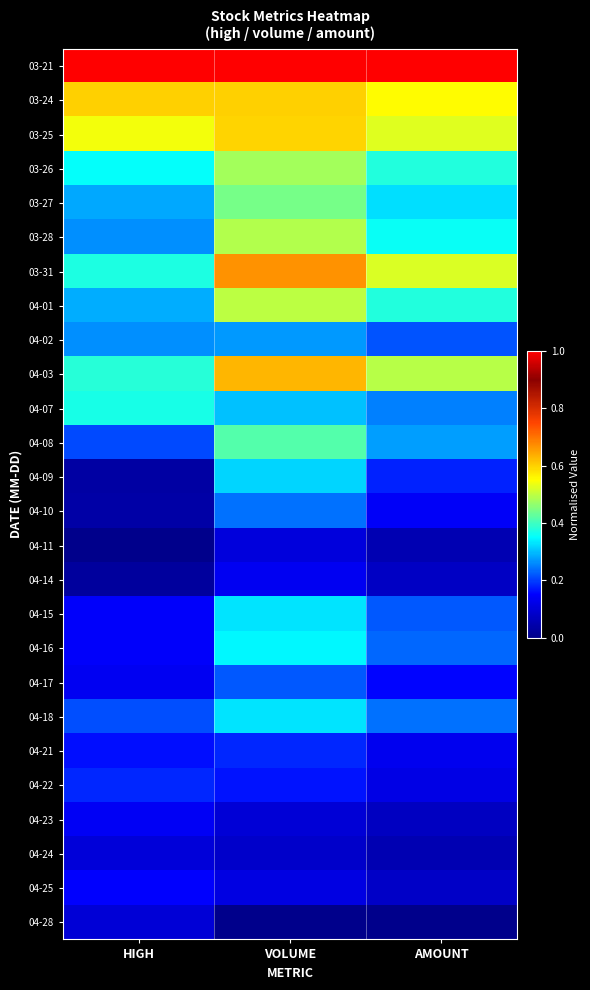

Reading left to right, what are all the values shown in this chart?

03-21: HIGH=1.0	VOLUME=1.0	AMOUNT=1.0
03-24: HIGH=0.6	VOLUME=0.6	AMOUNT=0.6
03-25: HIGH=0.5	VOLUME=0.6	AMOUNT=0.5
03-26: HIGH=0.4	VOLUME=0.5	AMOUNT=0.4
03-27: HIGH=0.3	VOLUME=0.4	AMOUNT=0.3
03-28: HIGH=0.3	VOLUME=0.5	AMOUNT=0.4
03-31: HIGH=0.4	VOLUME=0.7	AMOUNT=0.5
04-01: HIGH=0.3	VOLUME=0.5	AMOUNT=0.4
04-02: HIGH=0.3	VOLUME=0.3	AMOUNT=0.2
04-03: HIGH=0.4	VOLUME=0.6	AMOUNT=0.5
04-07: HIGH=0.4	VOLUME=0.3	AMOUNT=0.3
04-08: HIGH=0.2	VOLUME=0.4	AMOUNT=0.3
04-09: HIGH=0.0	VOLUME=0.3	AMOUNT=0.2
04-10: HIGH=0.0	VOLUME=0.2	AMOUNT=0.1
04-11: HIGH=0.0	VOLUME=0.1	AMOUNT=0.1
04-14: HIGH=0.0	VOLUME=0.1	AMOUNT=0.1
04-15: HIGH=0.1	VOLUME=0.3	AMOUNT=0.2
04-16: HIGH=0.1	VOLUME=0.3	AMOUNT=0.2
04-17: HIGH=0.1	VOLUME=0.2	AMOUNT=0.2
04-18: HIGH=0.2	VOLUME=0.3	AMOUNT=0.2
04-21: HIGH=0.2	VOLUME=0.2	AMOUNT=0.1
04-22: HIGH=0.2	VOLUME=0.2	AMOUNT=0.1
04-23: HIGH=0.1	VOLUME=0.1	AMOUNT=0.1
04-24: HIGH=0.1	VOLUME=0.1	AMOUNT=0.1
04-25: HIGH=0.2	VOLUME=0.1	AMOUNT=0.1
04-28: HIGH=0.1	VOLUME=0.0	AMOUNT=0.0